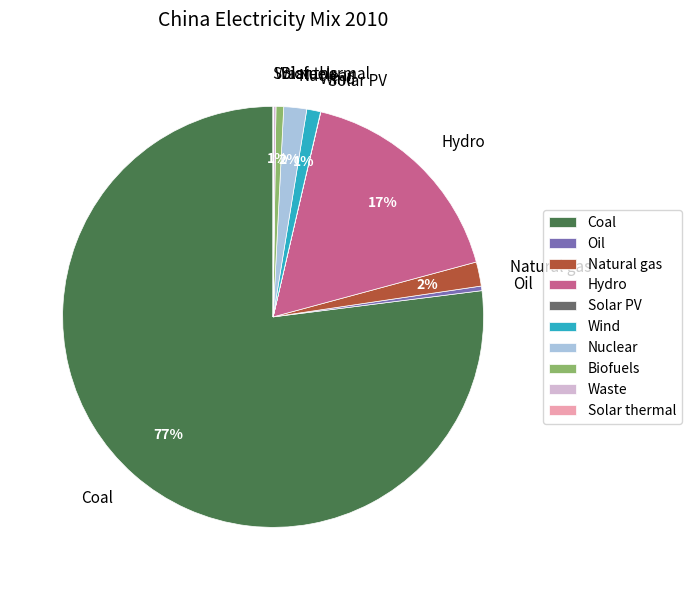

Is it true that Biofuels is 6% of the pie?

False